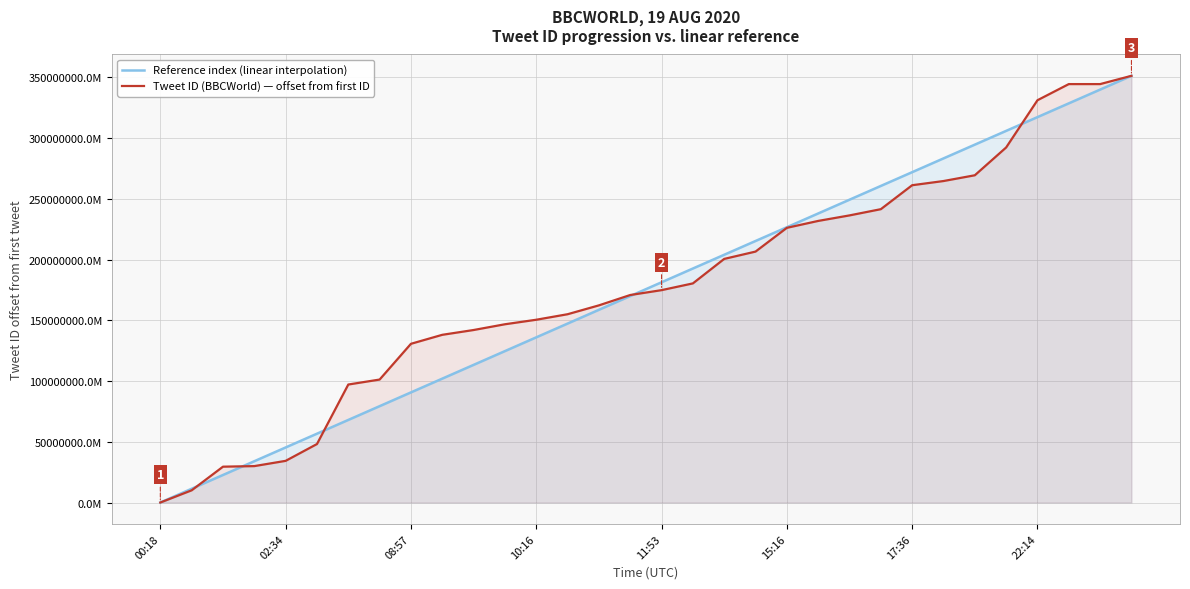

What are all the series names shown in the legend?

Reference index (linear interpolation), Tweet ID (BBCWorld) — offset from first ID